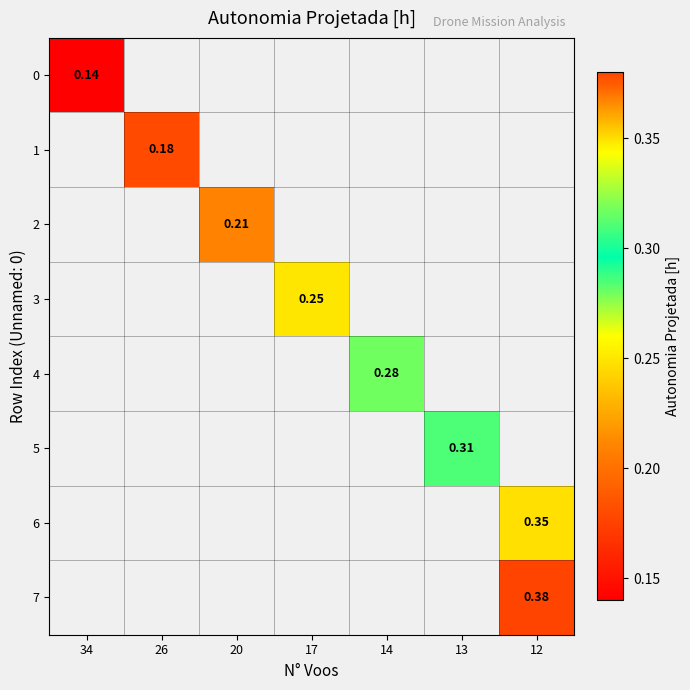

Where does the 3 series first go above 0?

17